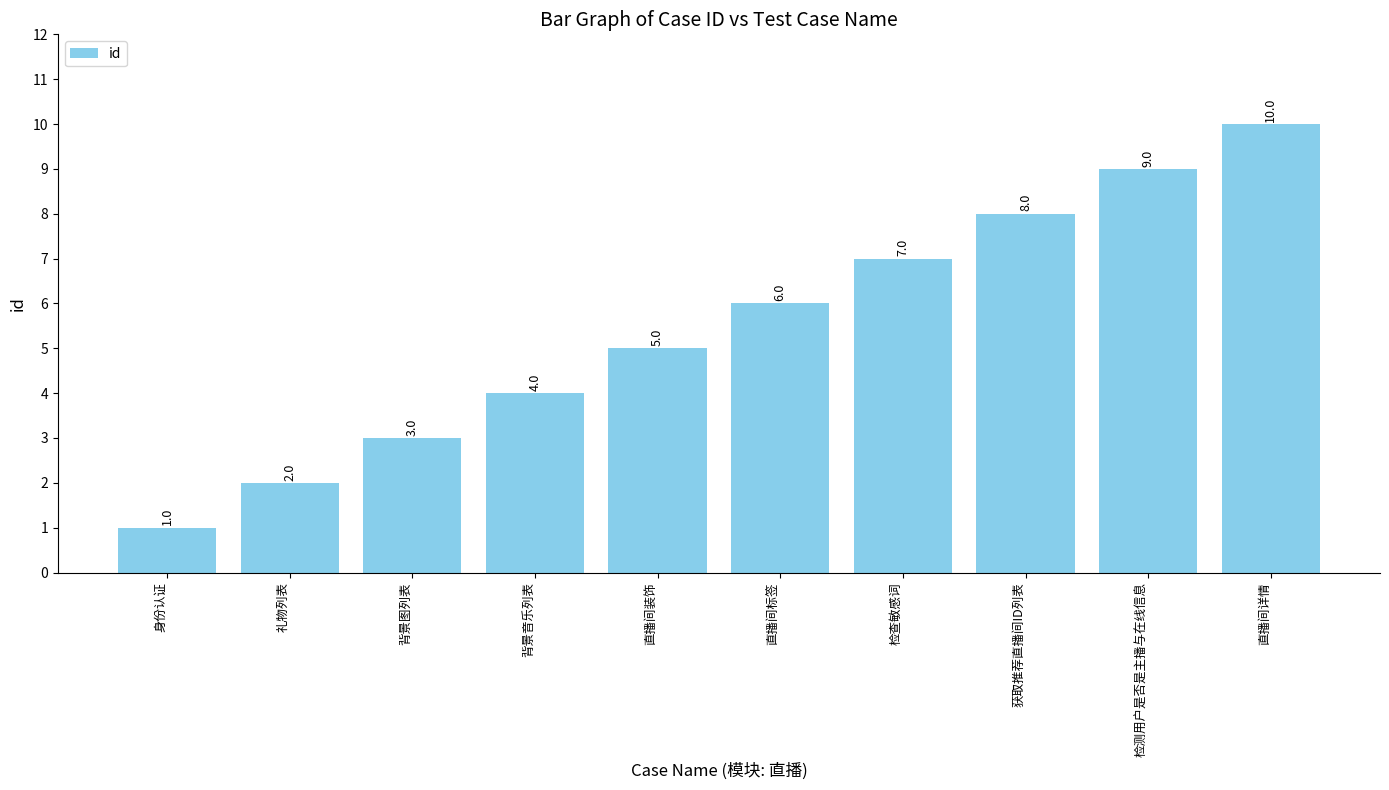

List the labels in order of value, smallest first.

身份认证, 礼物列表, 背景图列表, 背景音乐列表, 直播间装饰, 直播间标签, 检查敏感词, 获取推荐直播间ID列表, 检测用户是否是主播与在线信息, 直播间详情